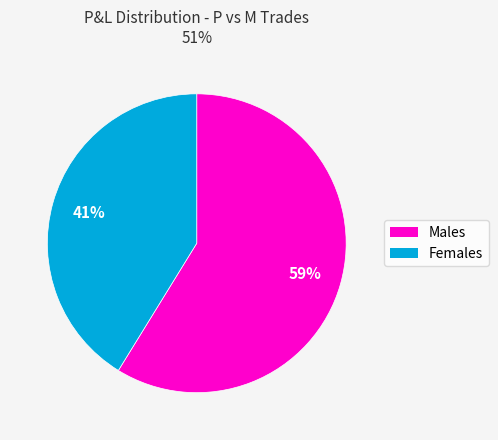

To the nearest percent, what is the difference between the largest and smallest slice percentages?

18%